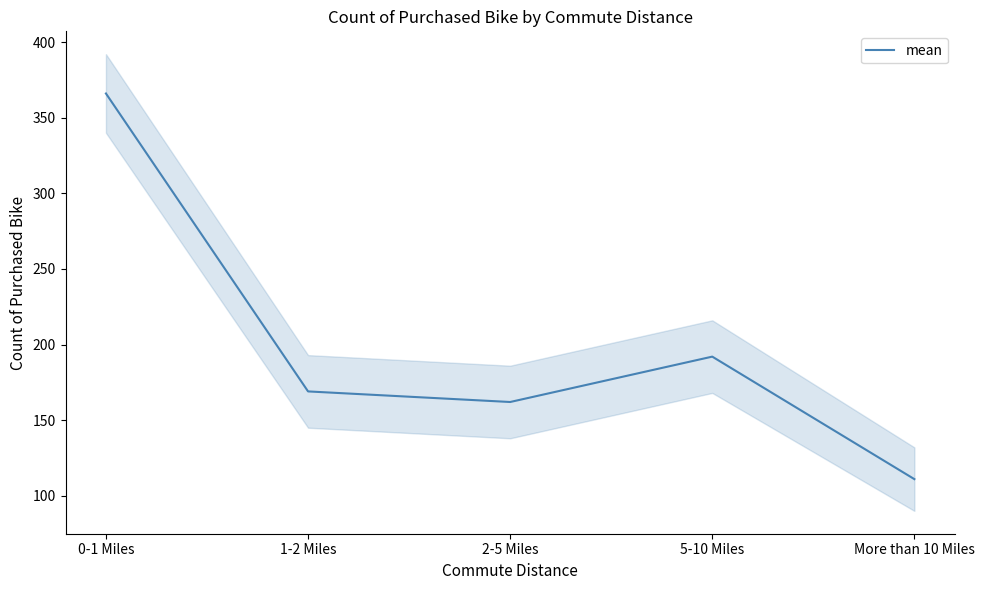

Read the value at More than 10 Miles.

111